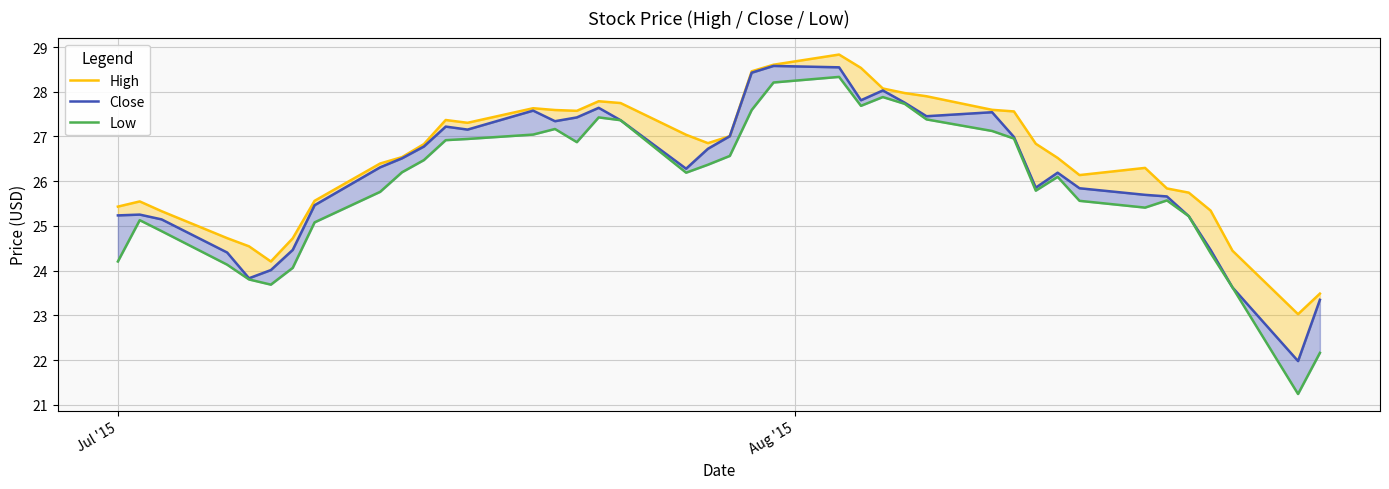

Rank the series by their maximum value, from lowest to highest.

Low, Close, High